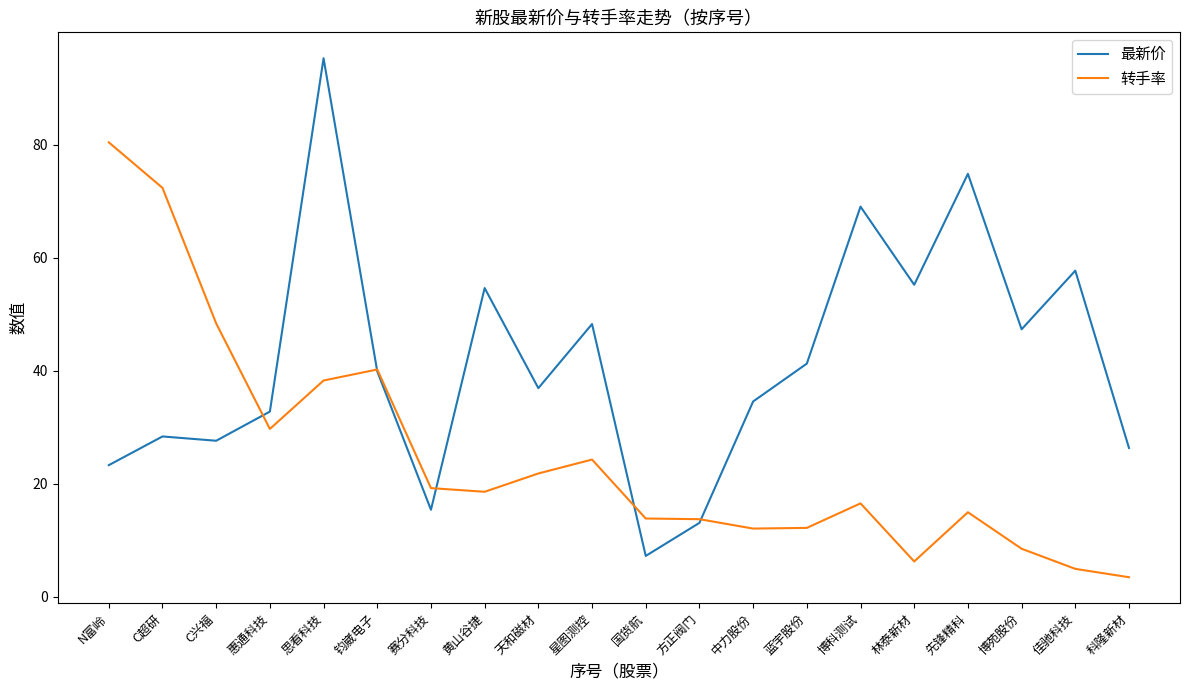

What is the total value across all series at 天和磁材?

58.7